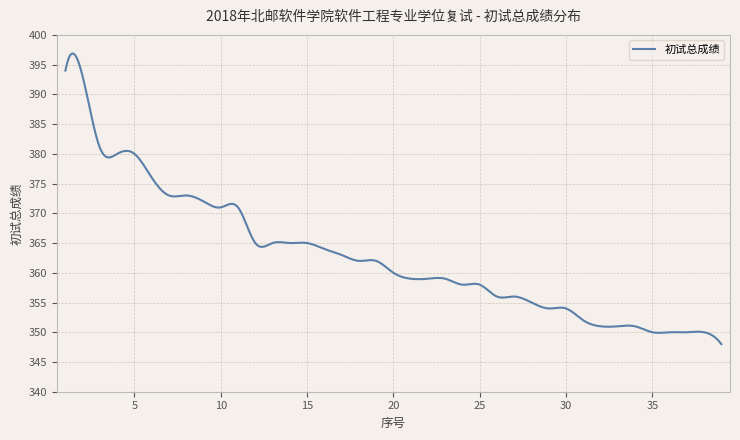

How many lines are shown in the chart?

1